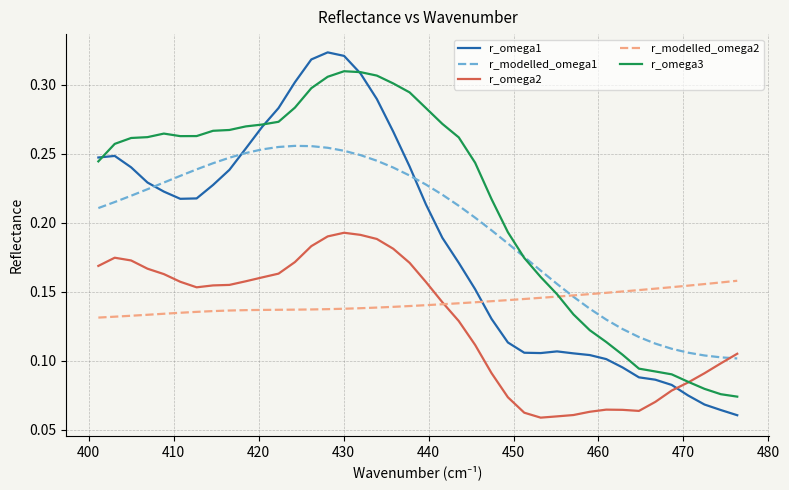

List the series in order of their peak value, highest first.

r_omega1, r_omega3, r_modelled_omega1, r_omega2, r_modelled_omega2